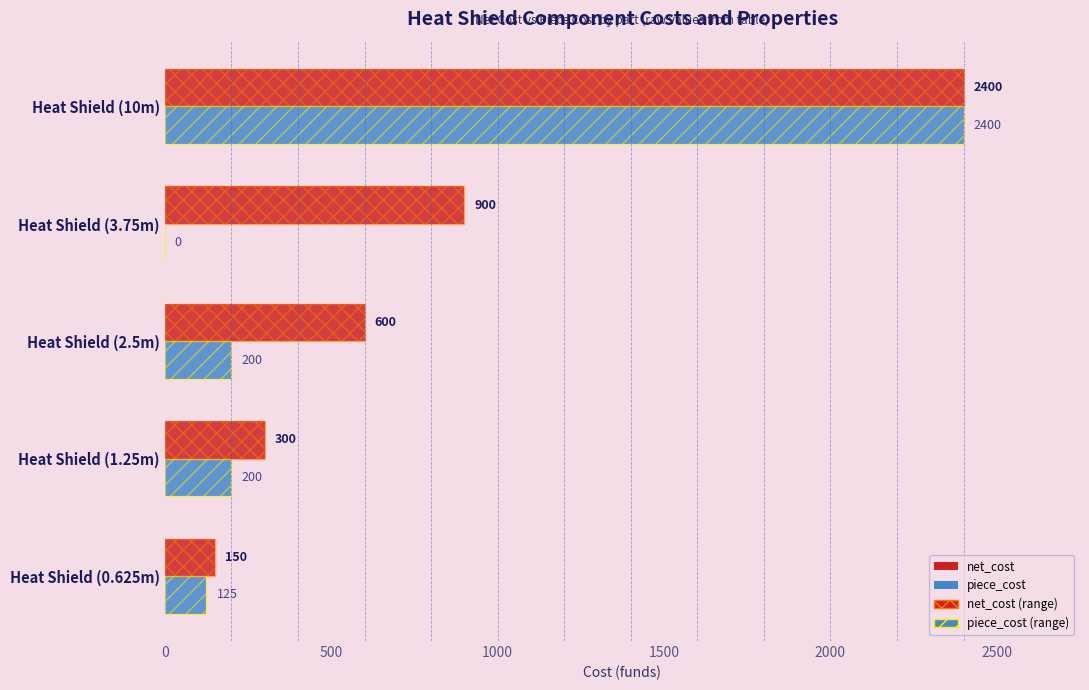

How many distinct data groups are displayed?

4